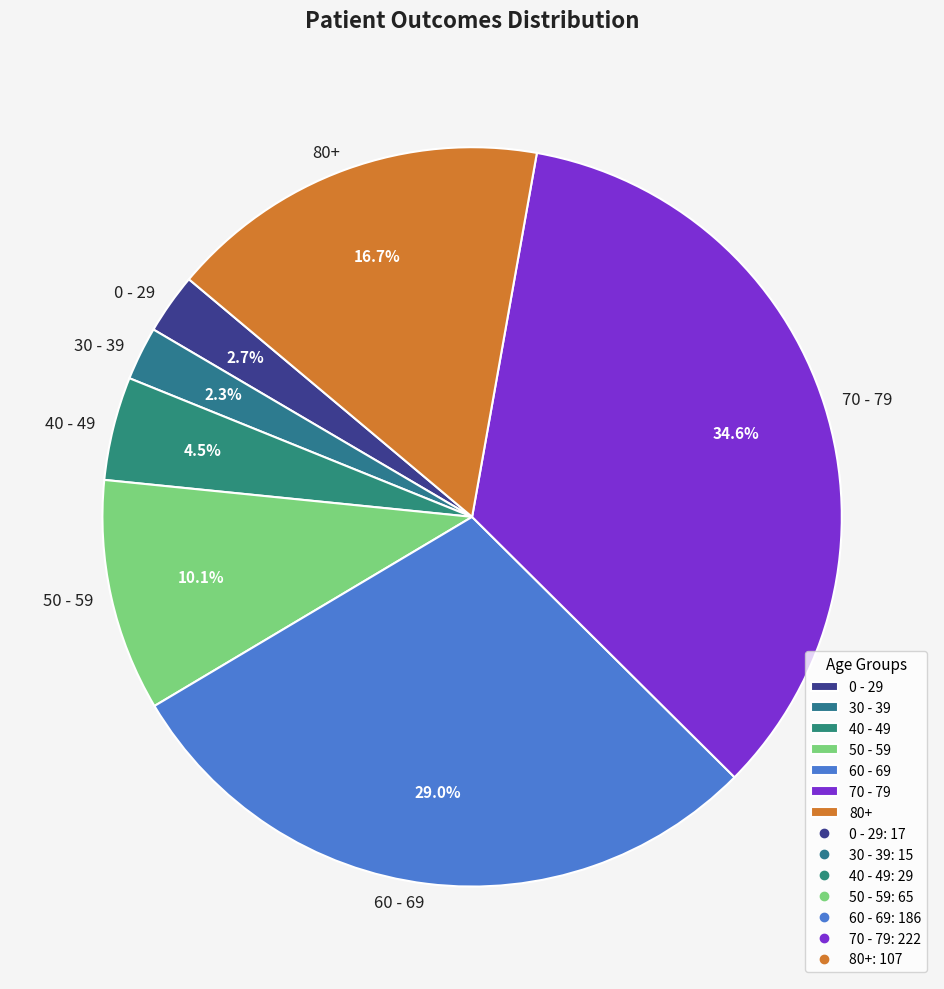

Which category has the biggest portion of the pie?

70 - 79